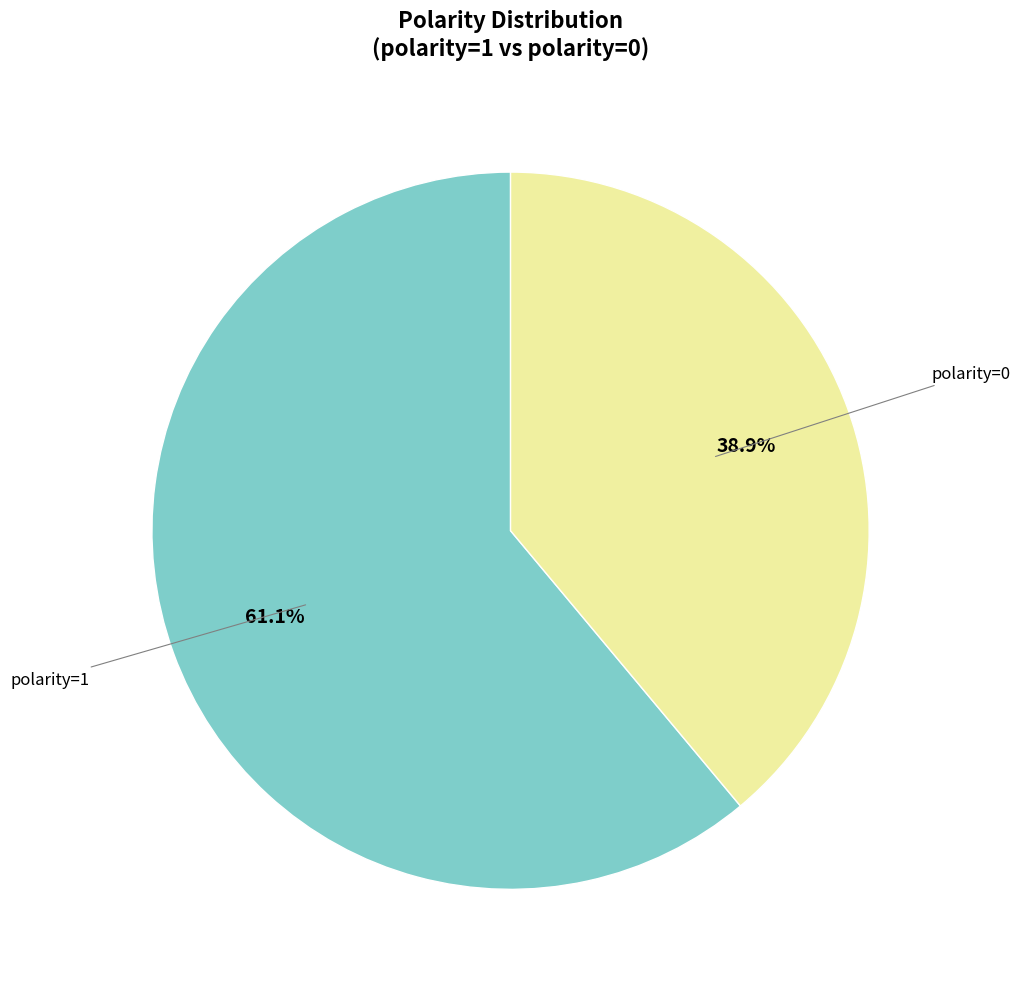

What is the total percentage of polarity=1 and polarity=0?

100.0%